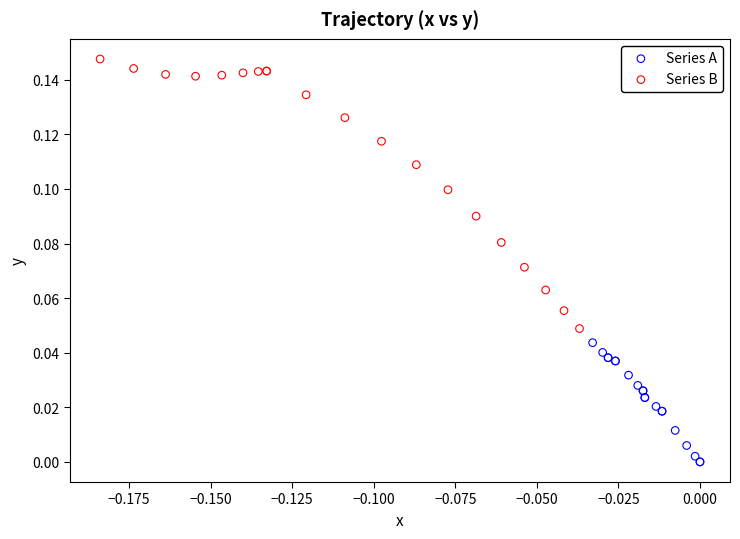

Which series reaches the maximum Y coordinate?

Series B